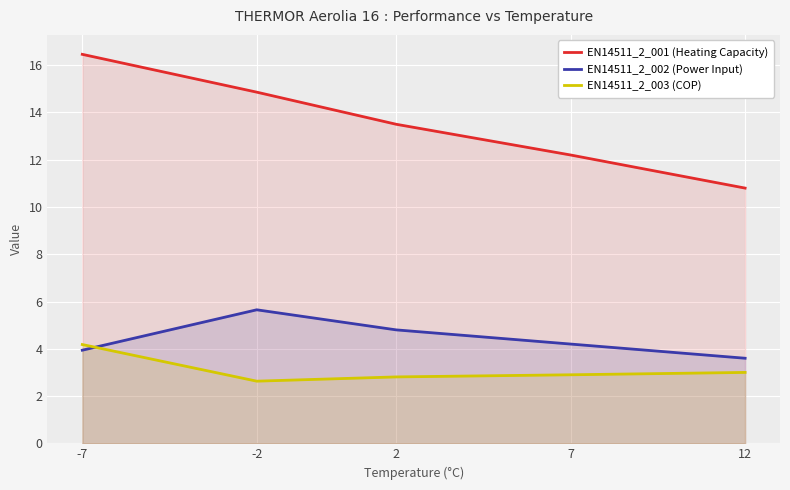

What is the smallest value displayed?

2.6